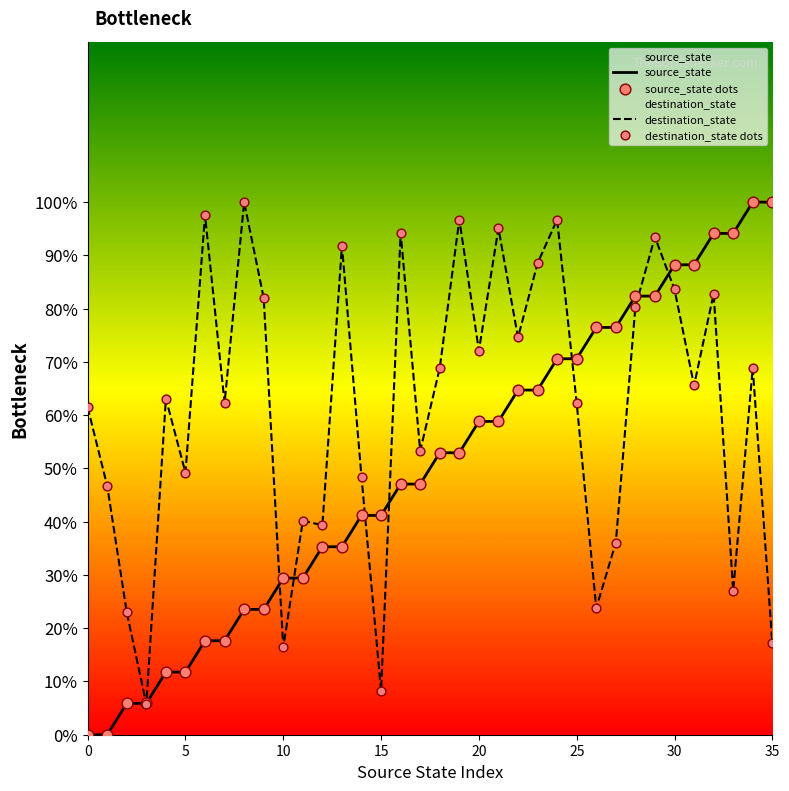

At which category is the sum across all series the highest?

32